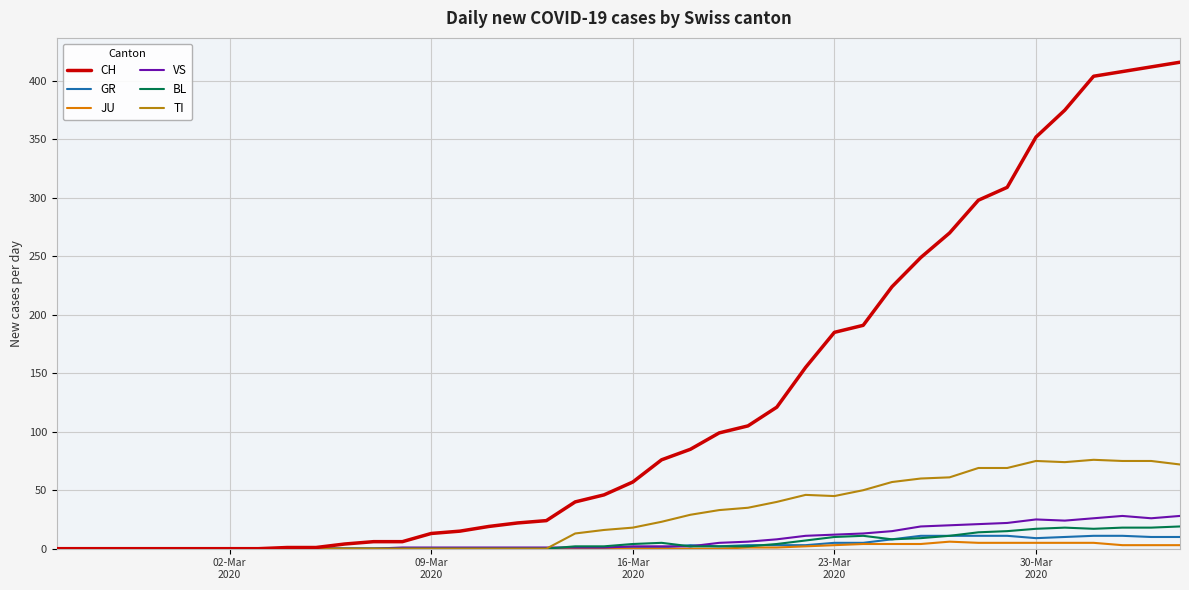

Which series has the largest range (max minus min)?

CH